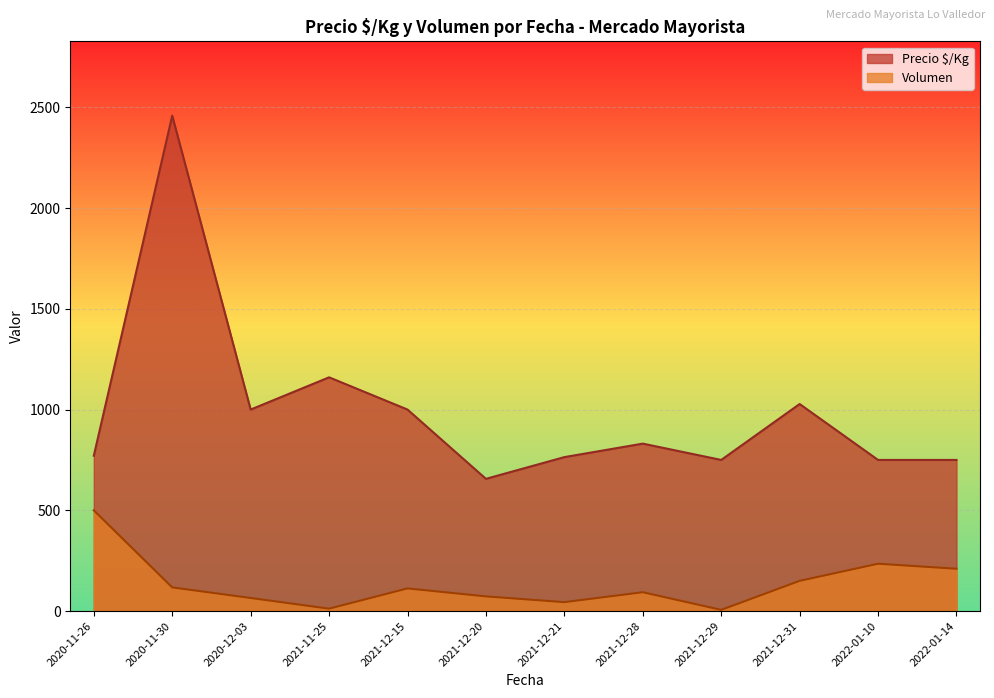

List the series in order of their overall mean, highest first.

Precio $/Kg, Volumen